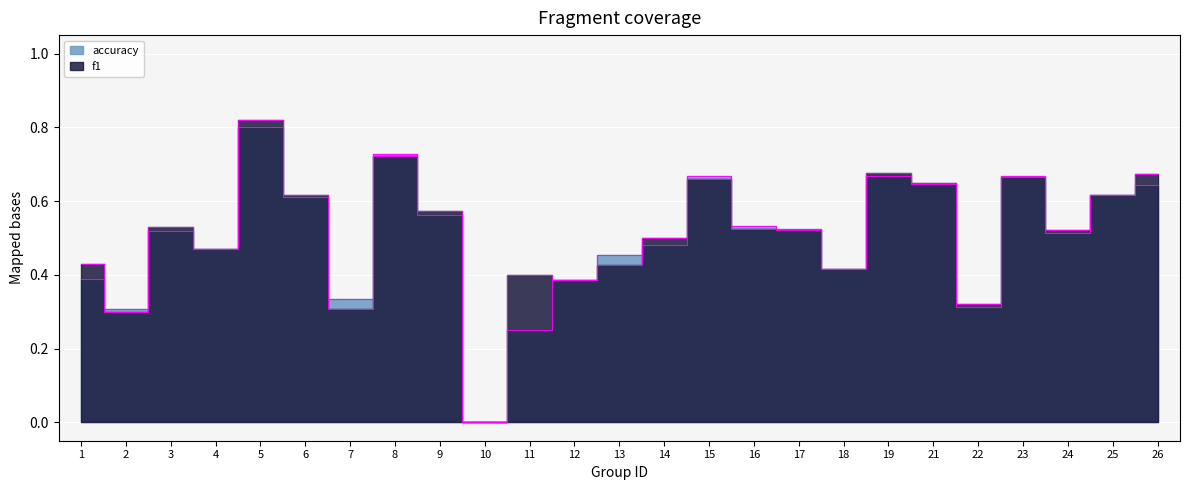

At 16, list the series in order from smallest to largest.

f1, accuracy